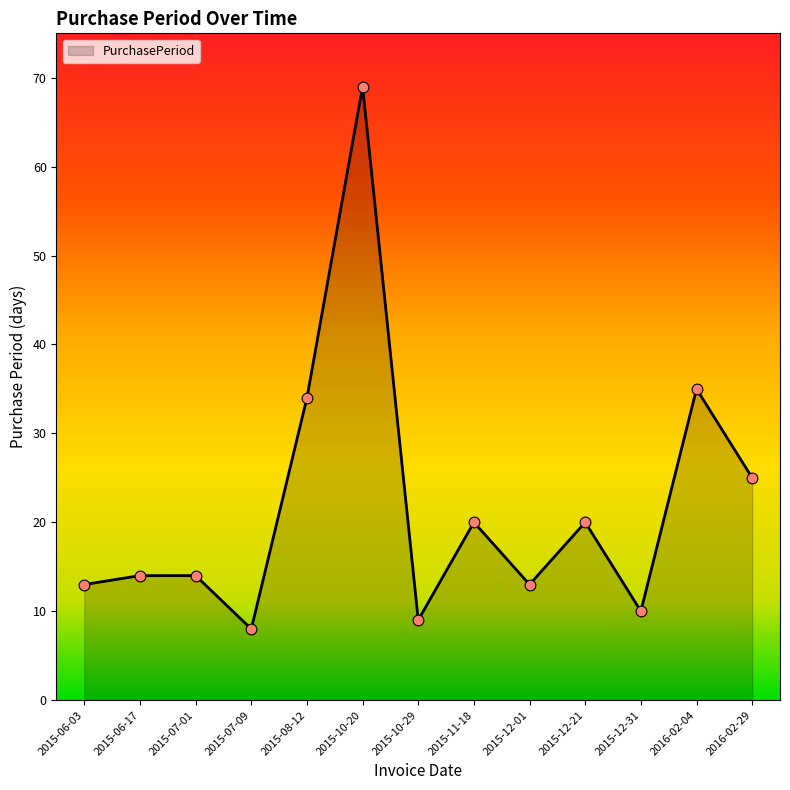

What is the change in value from 2015-06-17 to 2015-10-29?

-5